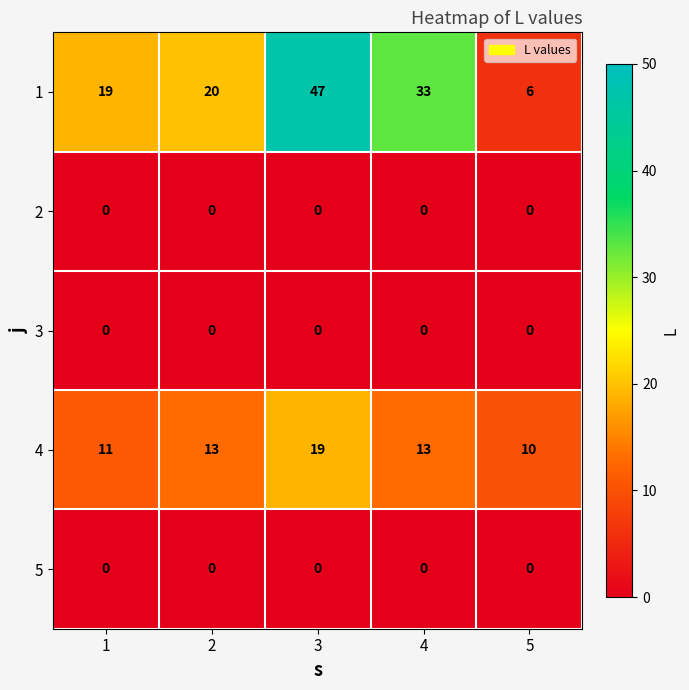

How many distinct data groups are displayed?

5